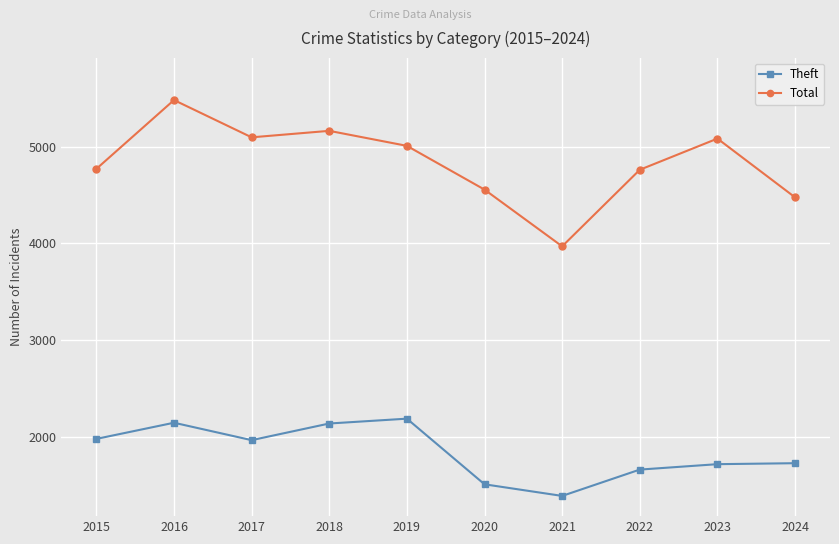

What is the value of the Theft point at the 6th from the left?

1512